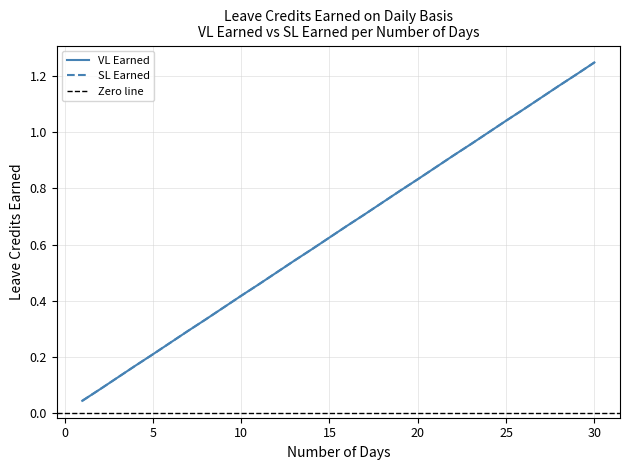

True or false: SL Earned has a value of 0.4 at 10.

True